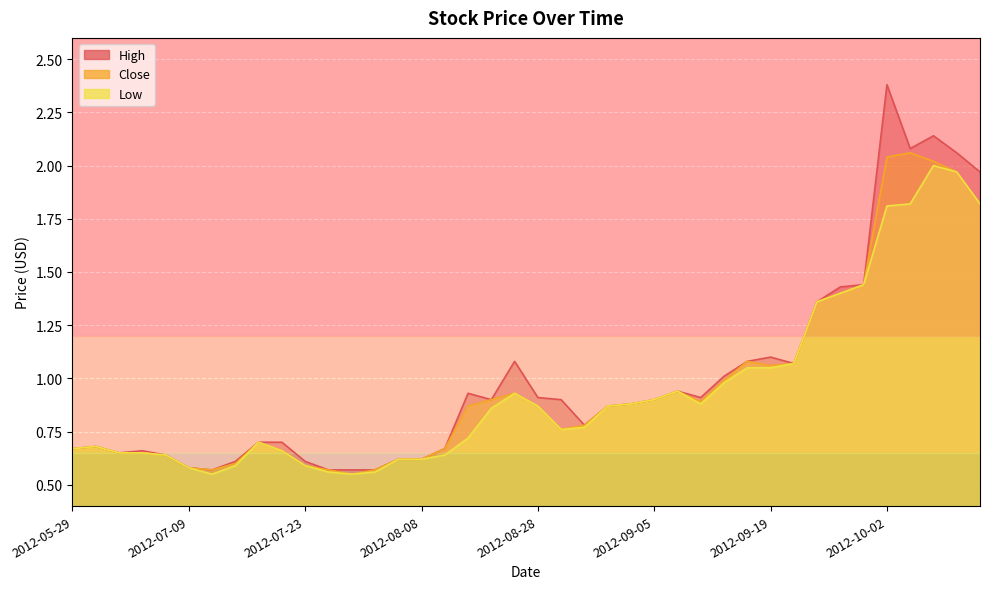

Which category has the highest value in the High series?

2012-10-02